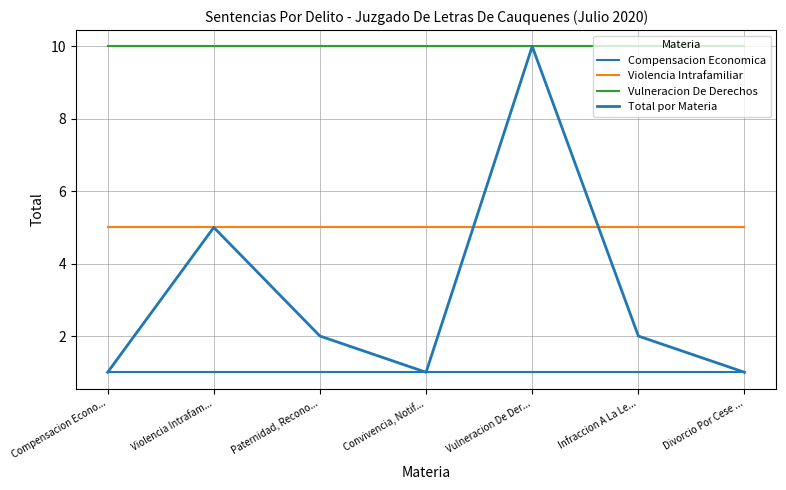

True or false: Violencia Intrafamiliar and Compensacion Economica cross at least once.

False